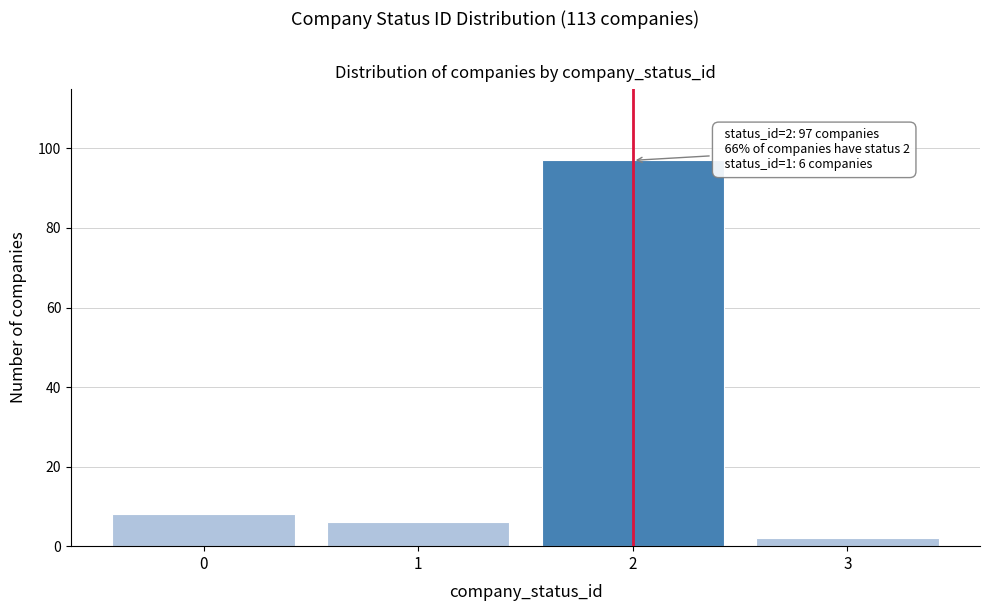

Reading left to right, transcribe all the data shown in this chart.

0=8	1=6	2=97	3=2